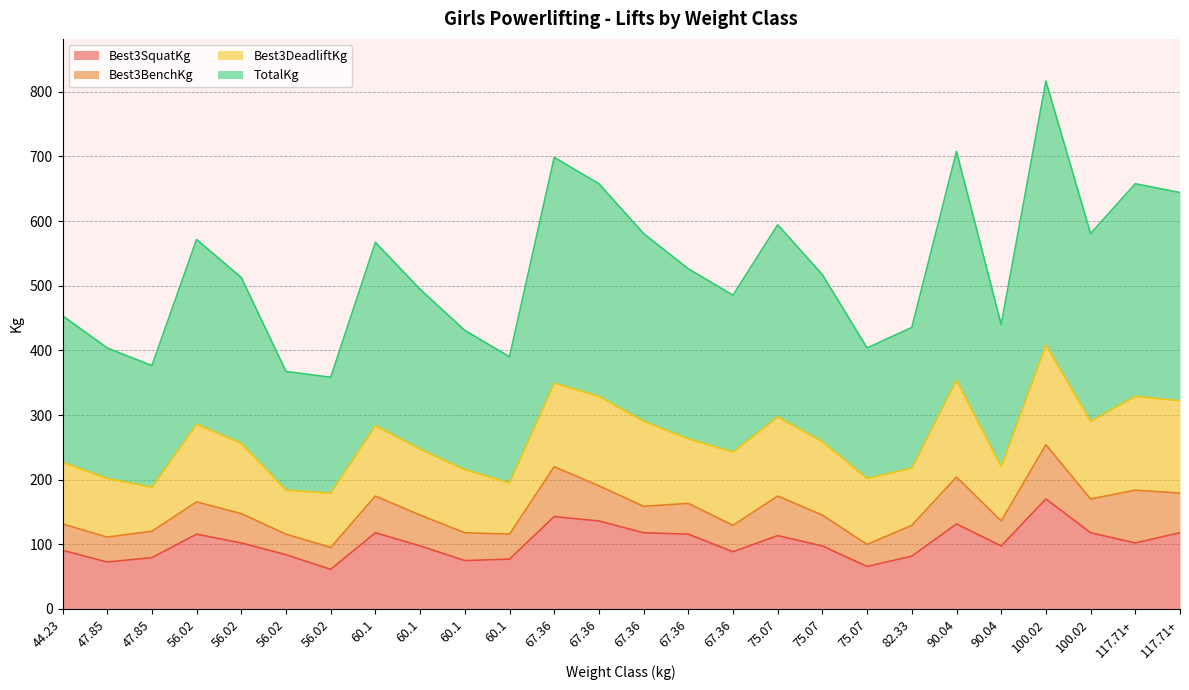

What is the spread (max minus min) of values at 90.04?

576.1